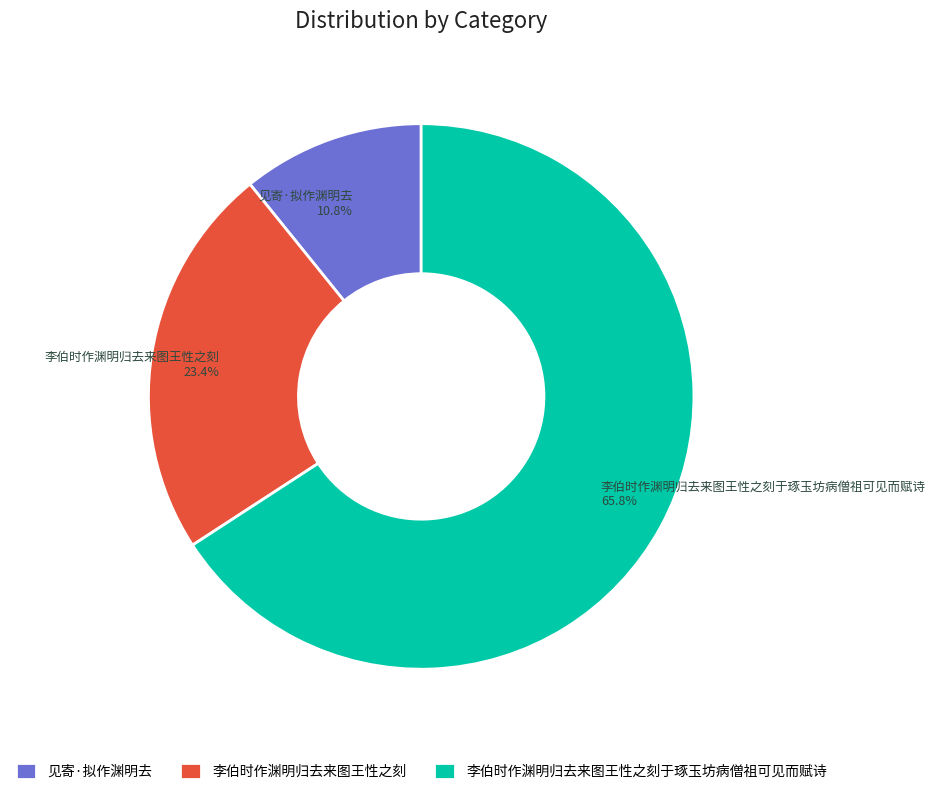

Between 李伯时作渊明归去来图王性之刻于琢玉坊病僧祖可见而赋诗 and 李伯时作渊明归去来图王性之刻, which is larger?

李伯时作渊明归去来图王性之刻于琢玉坊病僧祖可见而赋诗